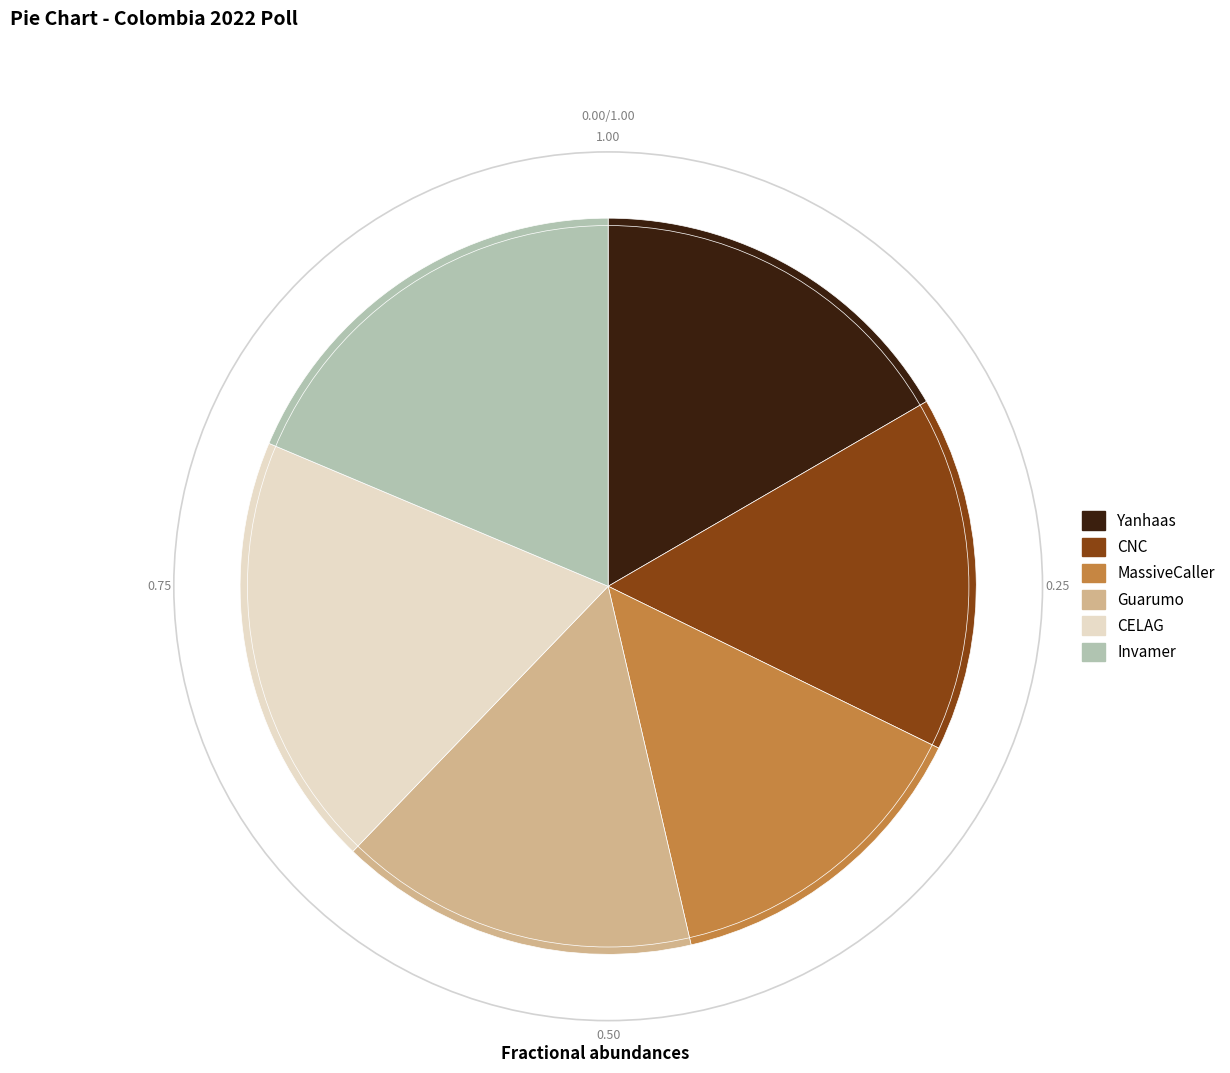

Count the number of slices in the pie.

6